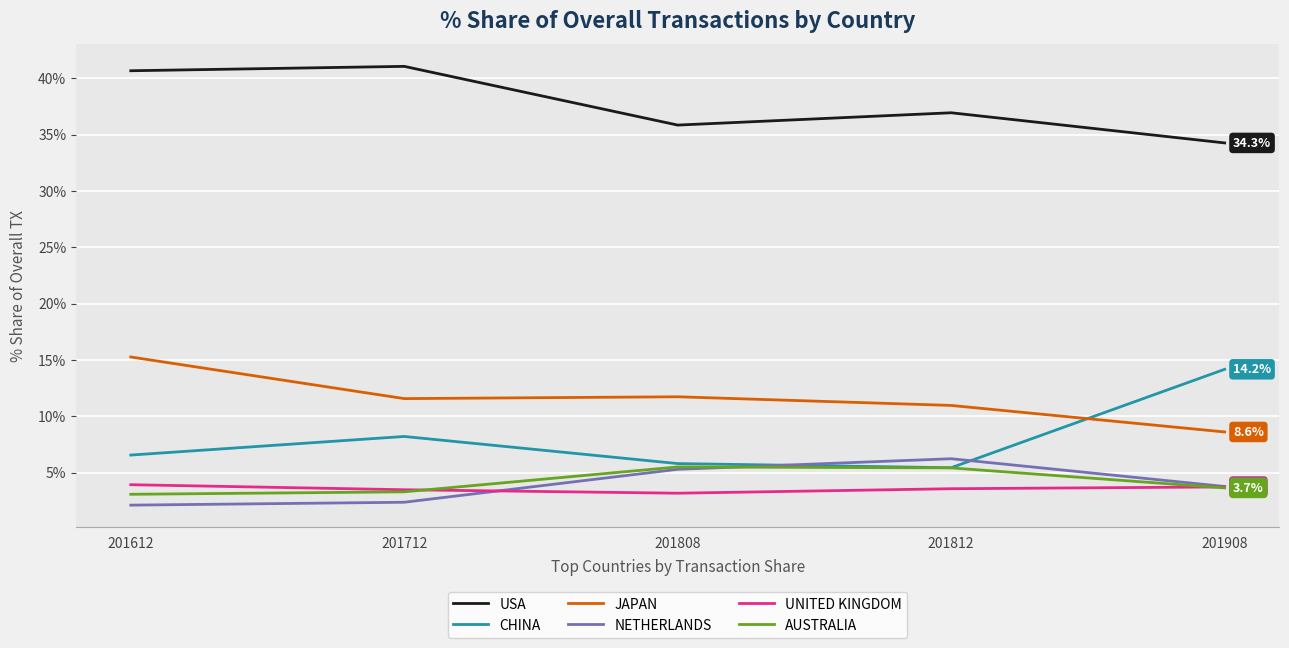

At which label does USA first exceed 36?

201612